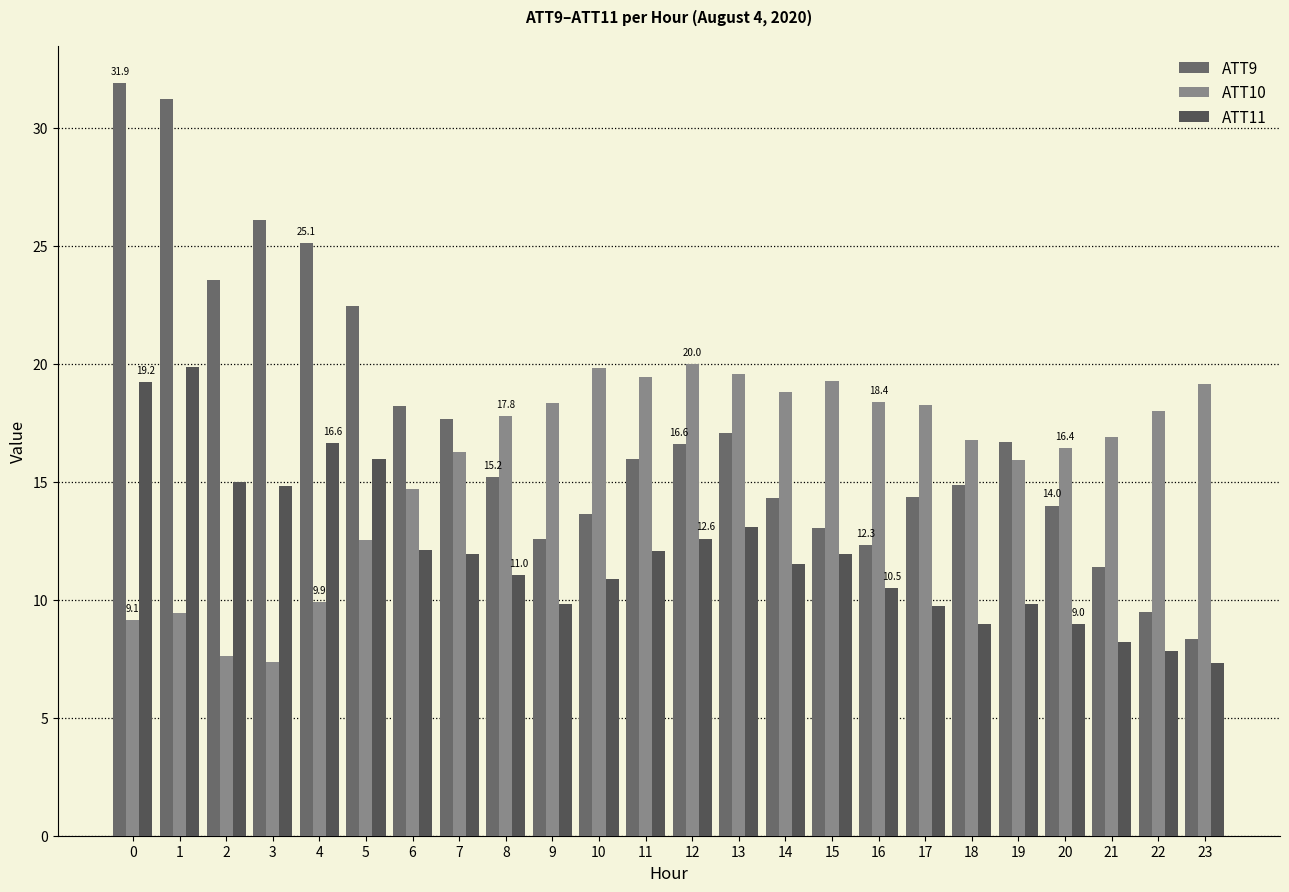

Reading left to right, list all the values displayed in this chart.

ATT9: 31.9	31.2	23.5	26.1	25.1	22.4	18.2	17.7	15.2	12.6	13.6	16.0	16.6	17.0	14.3	13.0	12.3	14.4	14.9	16.7	14.0	11.4	9.5	8.3
ATT10: 9.1	9.4	7.6	7.4	9.9	12.5	14.7	16.2	17.8	18.3	19.8	19.4	20.0	19.6	18.8	19.3	18.4	18.3	16.8	15.9	16.4	16.9	18.0	19.1
ATT11: 19.2	19.8	15.0	14.8	16.6	16.0	12.1	11.9	11.0	9.8	10.9	12.0	12.6	13.1	11.5	11.9	10.5	9.7	9.0	9.8	9.0	8.2	7.8	7.3